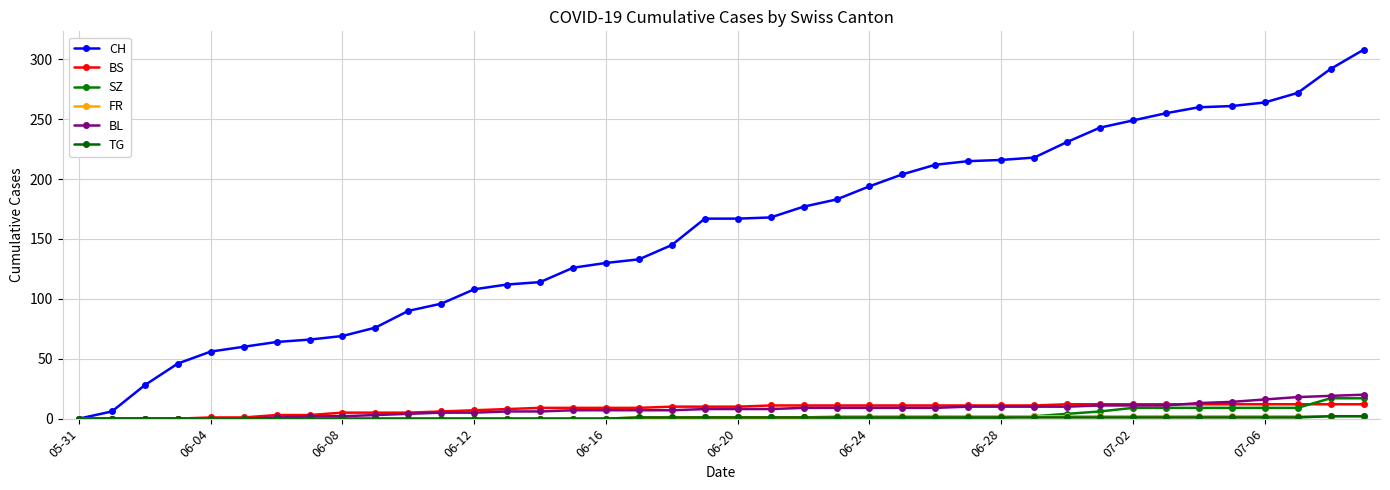

What is the difference between the maximum and second lowest values in the CH series?

302